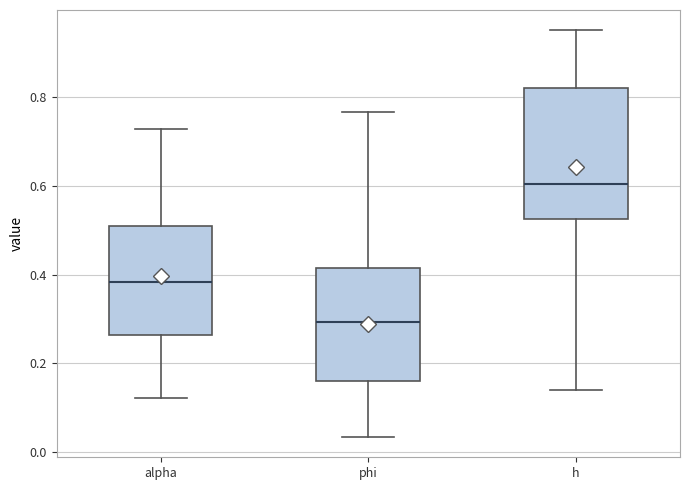

Which box's median line is the lowest?

phi